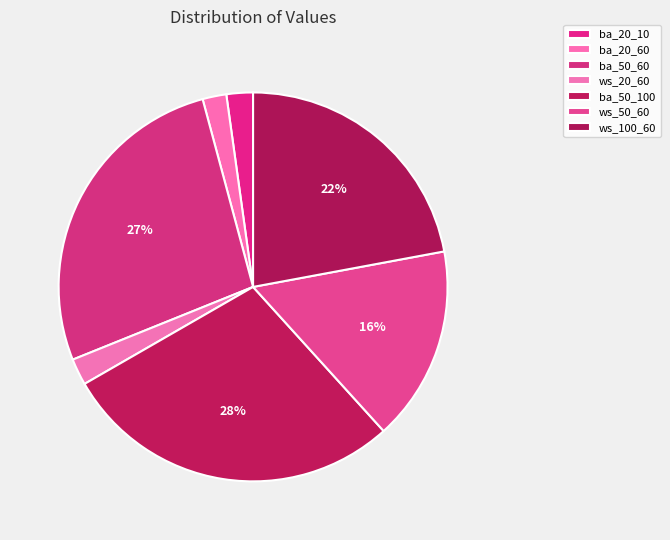

Which has a higher value, ws_100_60 or ws_50_60?

ws_100_60